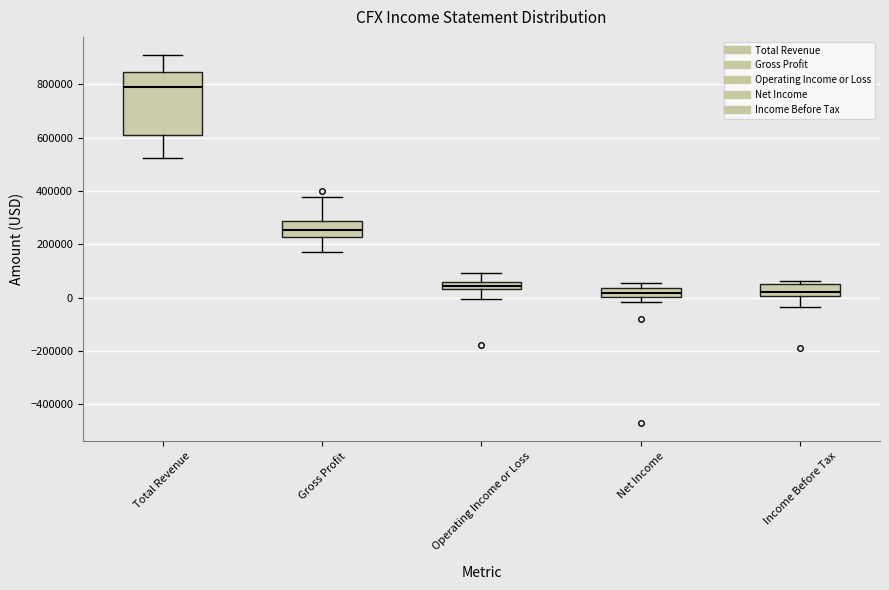

Which box is the tallest, from its lower edge to its upper edge?

Total Revenue